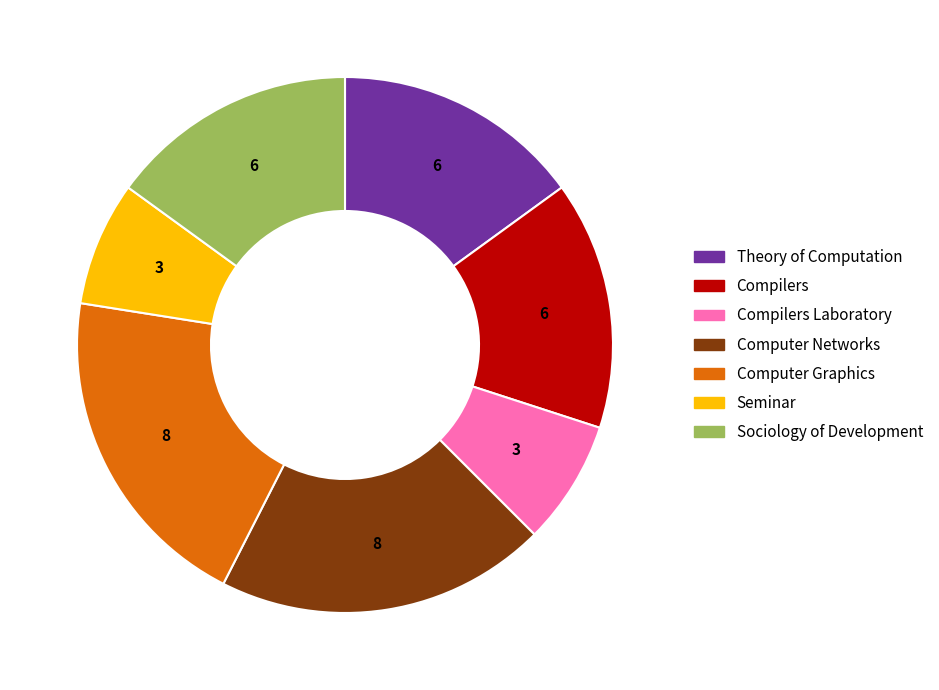

How many segments does this pie chart have?

7